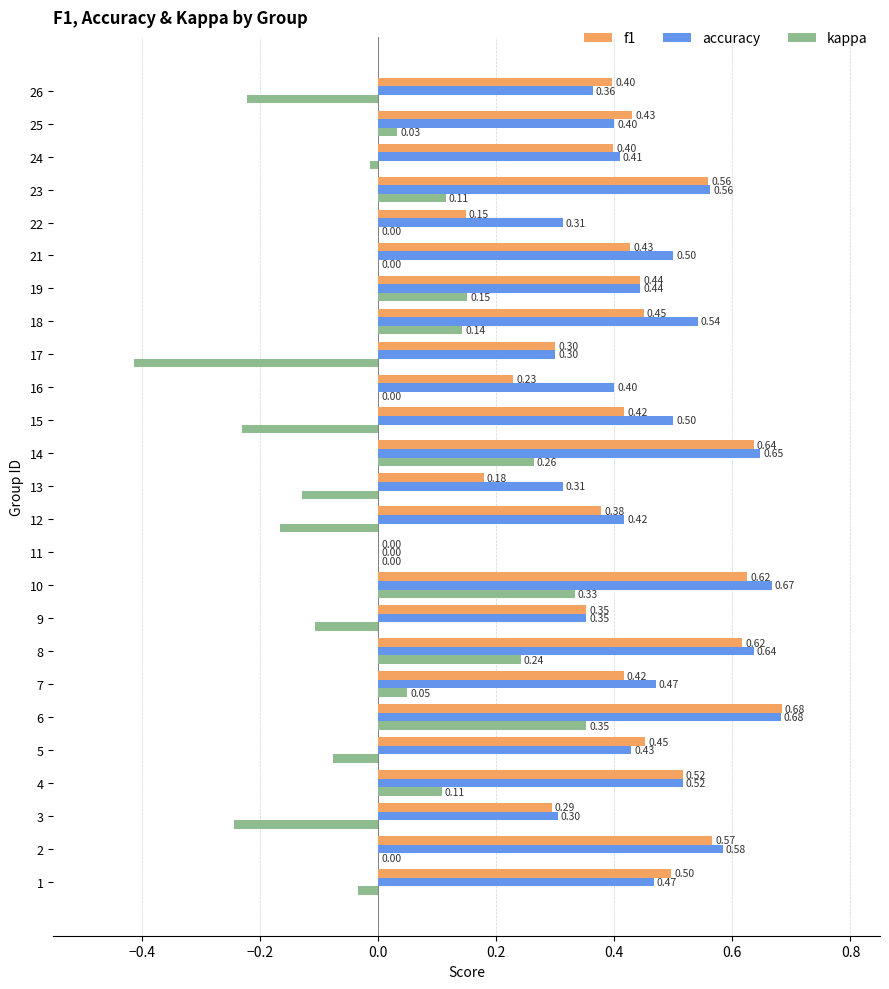

At which label is accuracy closest to 0?

11